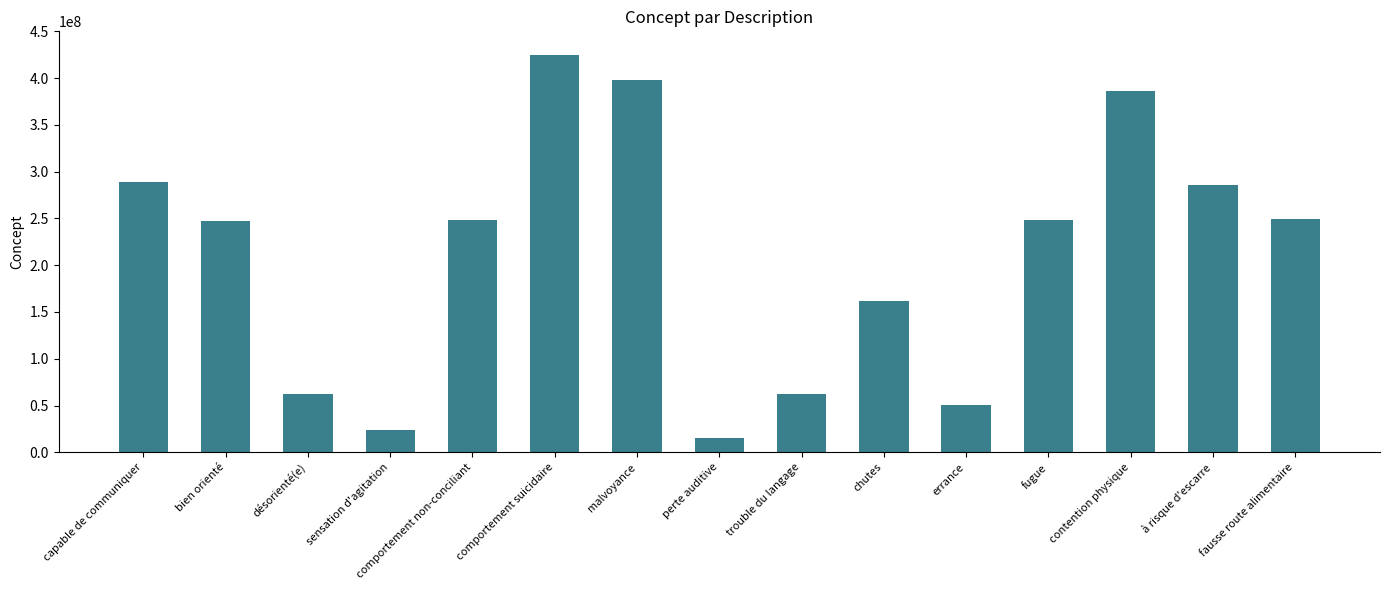

The value at comportement suicidaire is 425104003. True or false?

True